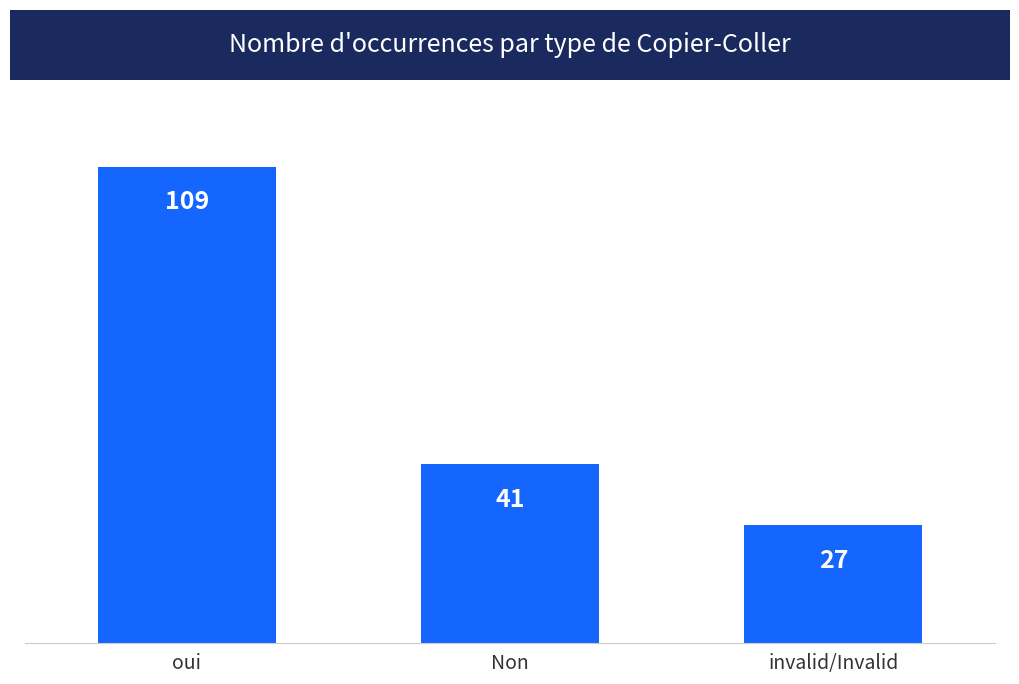

Count the number of categories in the chart.

3